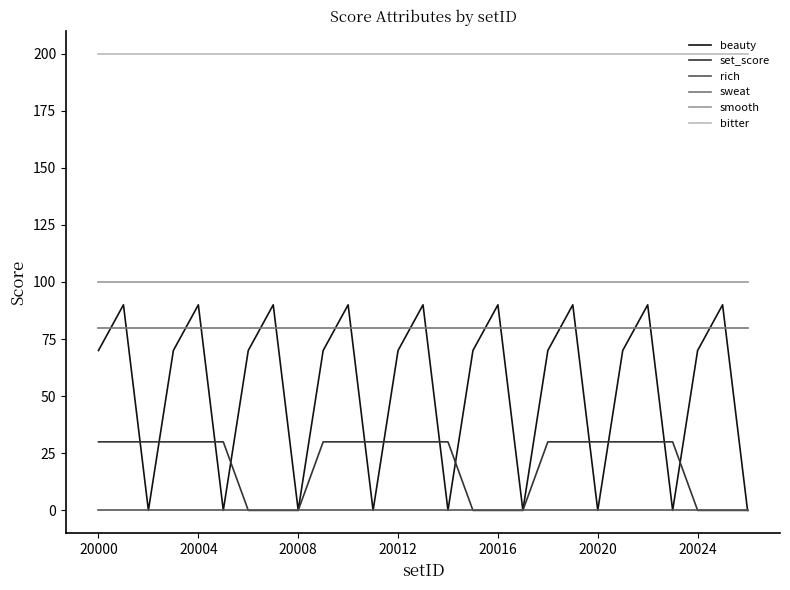

Is this an area chart (filled region under the line)?

No